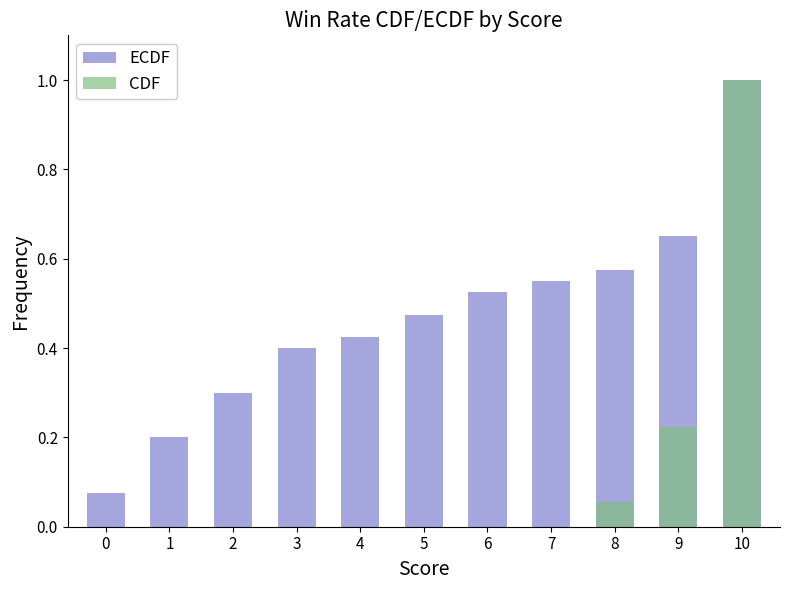

True or false: ECDF has a value of 0.4 at 8.

False